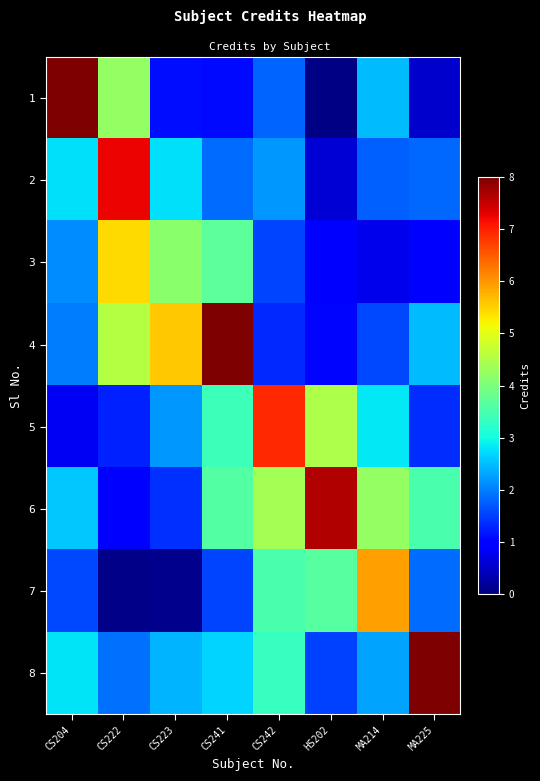

Reading left to right, what are all the values shown in this chart?

1: CS204=8.0	CS222=4.2	CS223=1.1	CS241=1.1	CS242=1.8	HS202=0.1	MA214=2.5	MA225=0.5
2: CS204=2.8	CS222=7.2	CS223=2.8	CS241=1.9	CS242=2.2	HS202=0.6	MA214=1.8	MA225=1.8
3: CS204=2.1	CS222=5.4	CS223=4.1	CS241=3.7	CS242=1.6	HS202=1.0	MA214=0.8	MA225=0.9
4: CS204=2.0	CS222=4.5	CS223=5.6	CS241=8.0	CS242=1.3	HS202=1.1	MA214=1.6	MA225=2.5
5: CS204=0.8	CS222=1.3	CS223=2.2	CS241=3.4	CS242=6.9	HS202=4.5	MA214=2.8	MA225=1.4
6: CS204=2.6	CS222=1.0	CS223=1.4	CS241=3.6	CS242=4.4	HS202=7.6	MA214=4.2	MA225=3.5
7: CS204=1.6	CS222=0.1	CS223=0.1	CS241=1.5	CS242=3.5	HS202=3.6	MA214=5.9	MA225=1.9
8: CS204=2.8	CS222=1.9	CS223=2.4	CS241=2.7	CS242=3.3	HS202=1.5	MA214=2.3	MA225=8.0